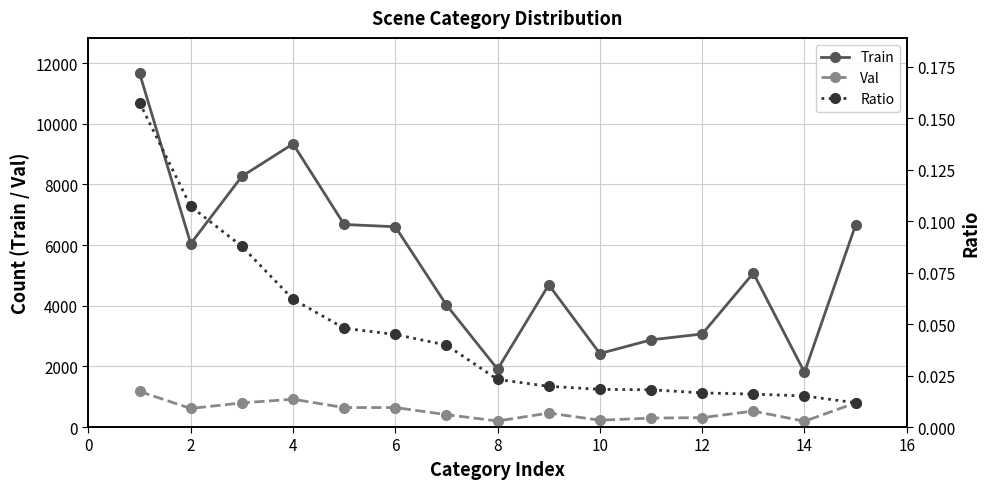

True or false: Val and Train cross at least once.

False